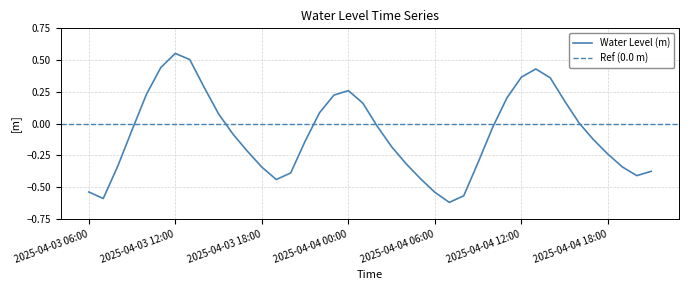

What position from the left is 2025-04-03 17:00?

12